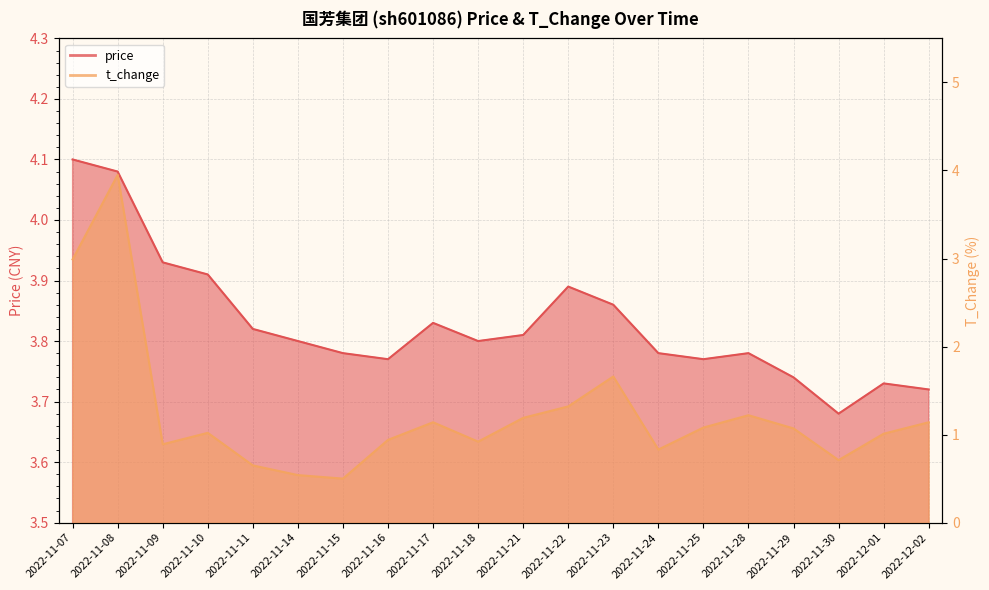

Where is price nearest to the value 3?

2022-11-30